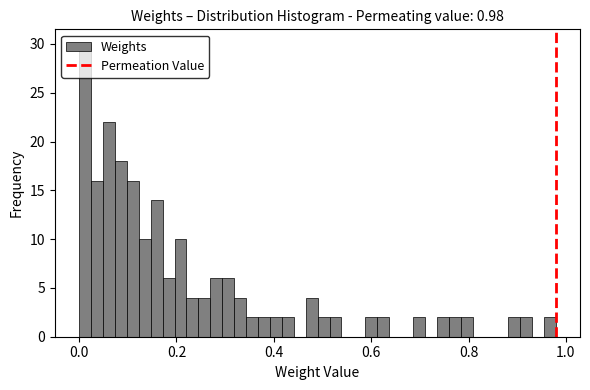

Around what value on the x-axis is the tallest bar? Give the approximate position of its centre, as read against the axis.

0.02